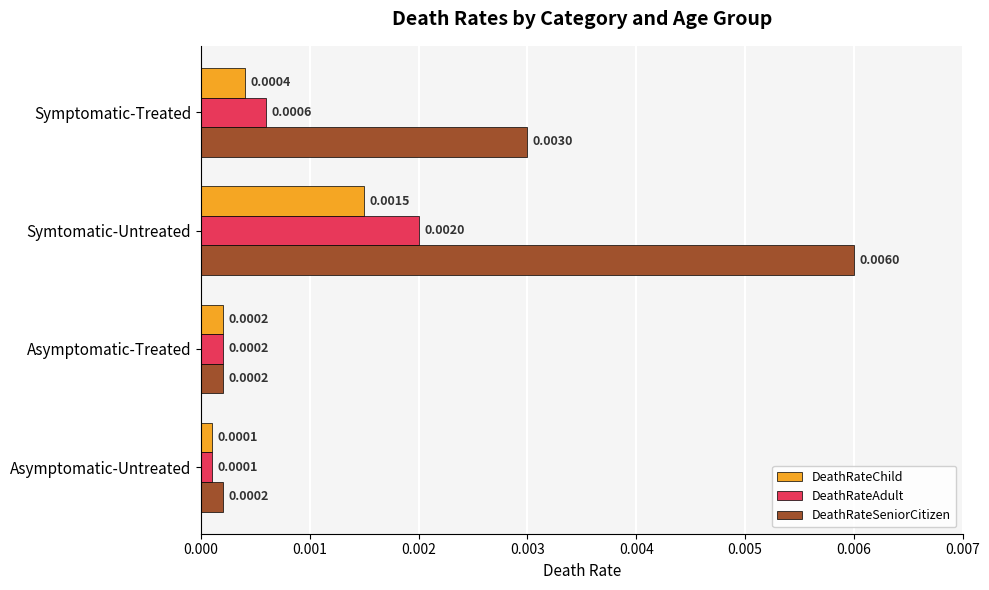

At which category does the chart reach its peak across all series?

Symtomatic-Untreated